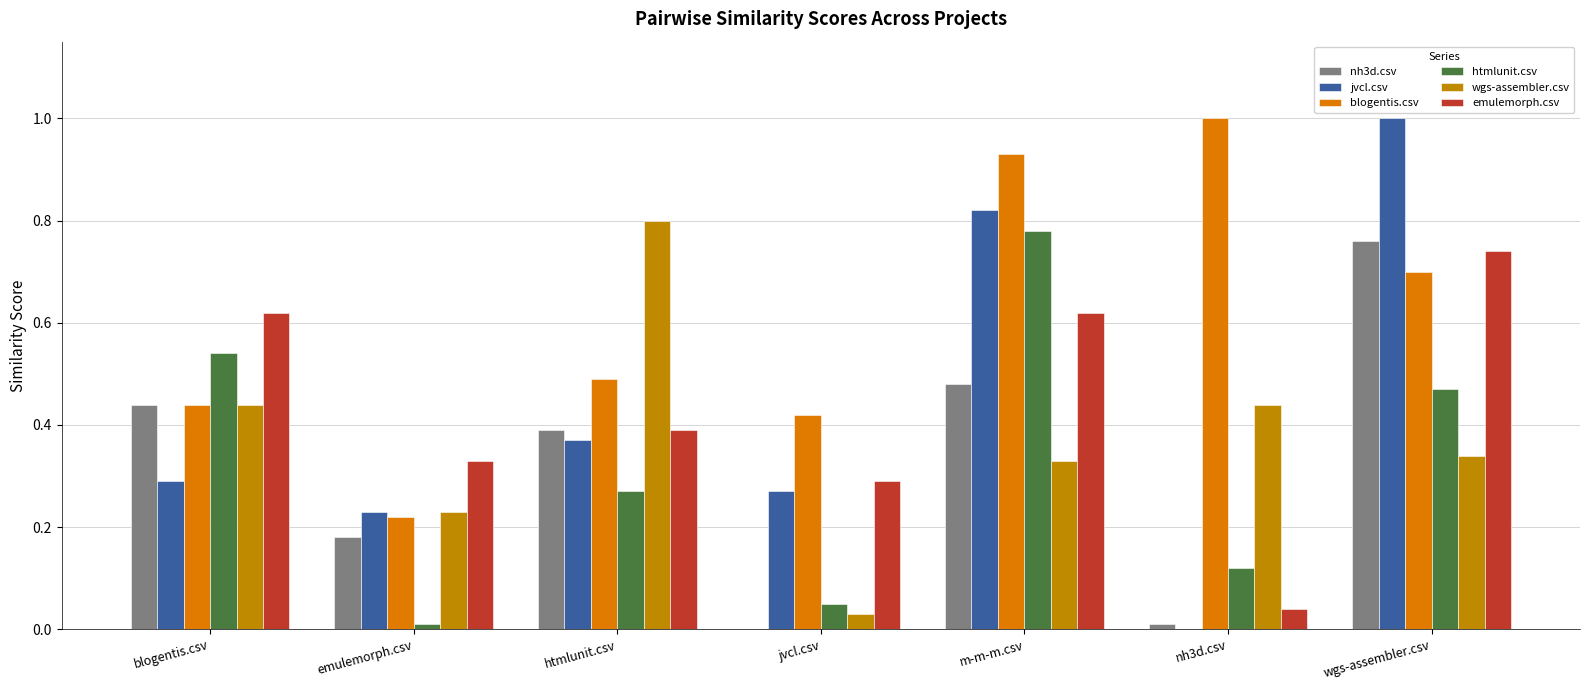

Is the value of wgs-assembler.csv at htmlunit.csv greater than the value of nh3d.csv at nh3d.csv?

Yes